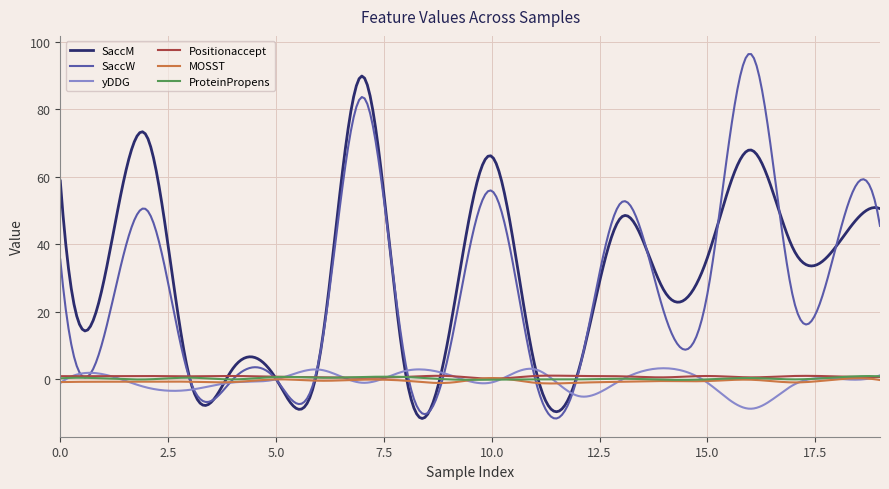

What is the maximum value shown in the chart?

96.4